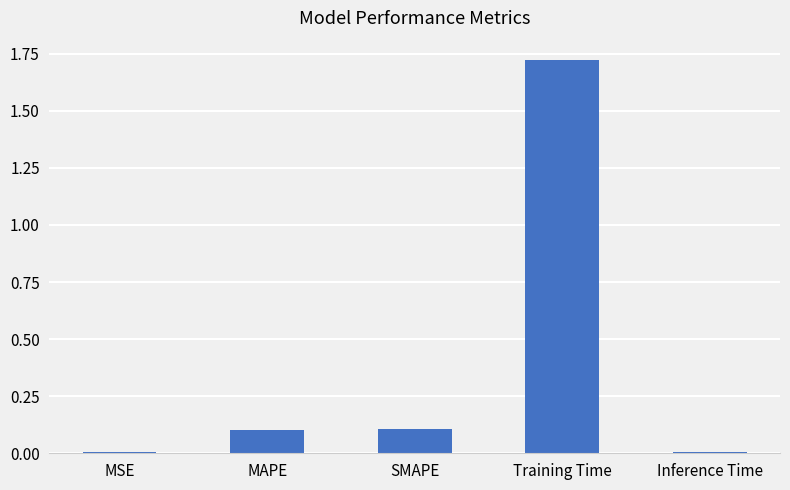

What is the sum of all values?

1.9